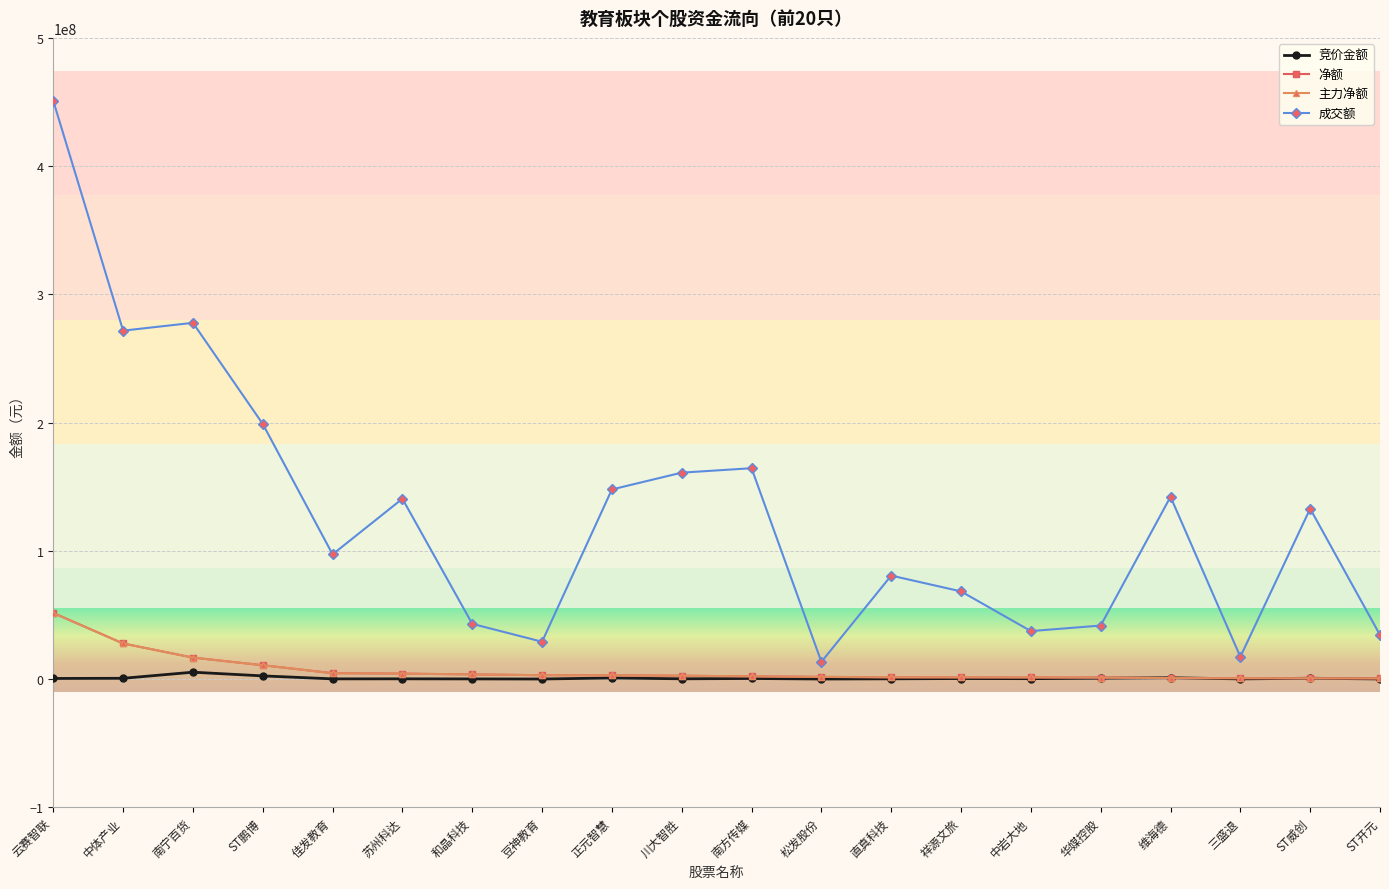

Reading left to right, list all the values displayed in this chart.

竞价金额: 459983	596190	5350776	2475070	146289	183380	110942	40836	868500	193058	441931	37818	195426	413390	315700	664620	1009212	137088	637296	88704
净额: 51561256	27734120	16727767	10778036	4581394	4244963	3623279	3012644	2966168	2599263	2116498	1700989	1362310	1326578	1264179	1134621	735746	672572	599797	500110
主力净额: 51561256	27734120	16727767	10778036	4581394	4244963	3623279	3012644	2966168	2599263	2116498	1700989	1362310	1326578	1264179	1134621	735746	672572	599797	500110
成交额: 450904822	271701750	277796211	198935550	97253626	140620442	43054673	29103748	147862138	160966472	164429764	13422734	80696307	68355637	37417255	41726534	142155680	17366958	132849311	34362212